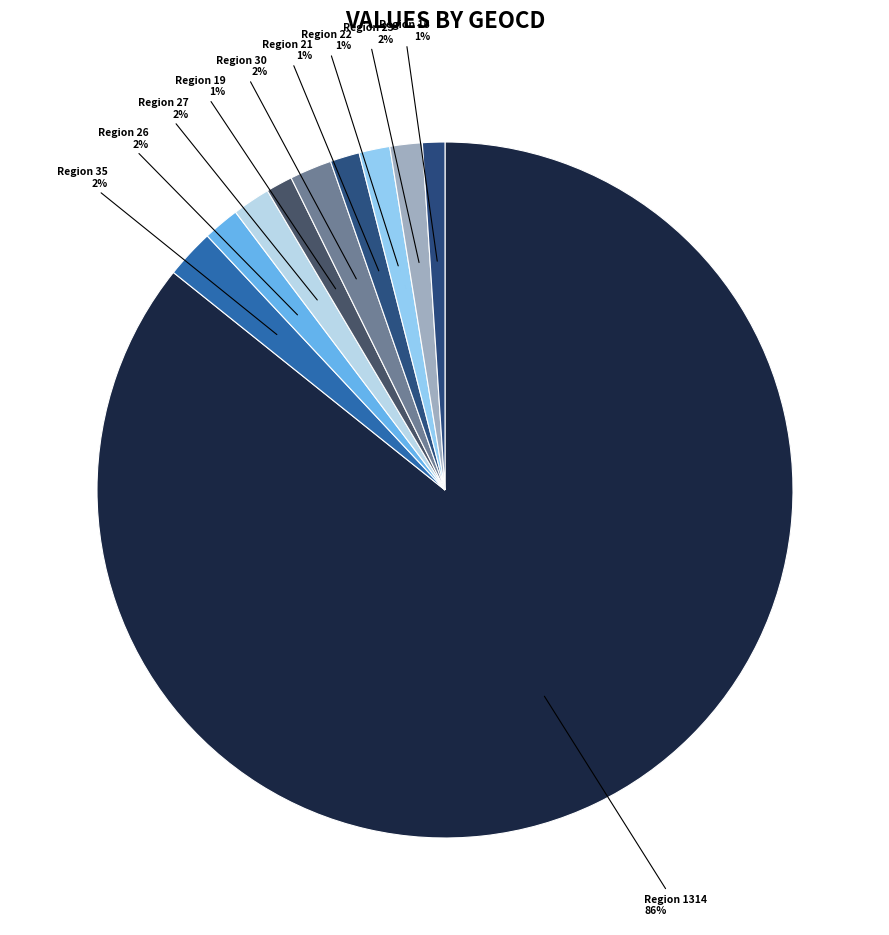

Is it true that Region 27 is 2% of the pie?

True